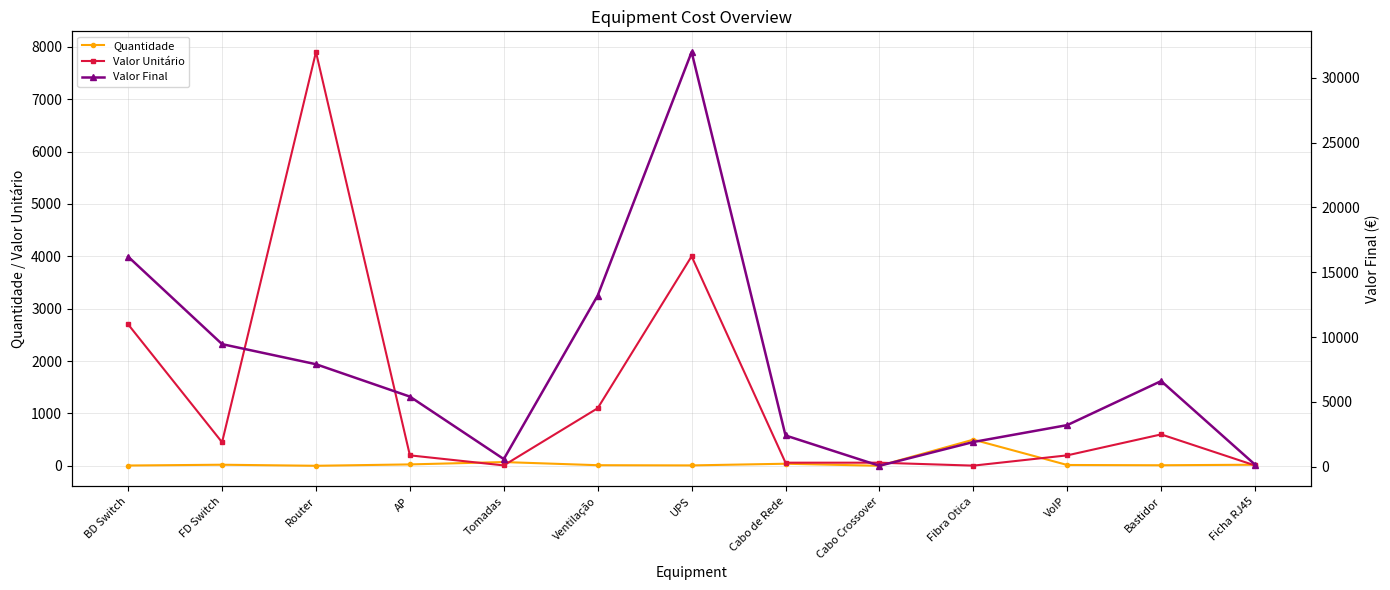

Is the value of Quantidade at Ficha RJ45 greater than the value of Valor Unitário at Router?

No